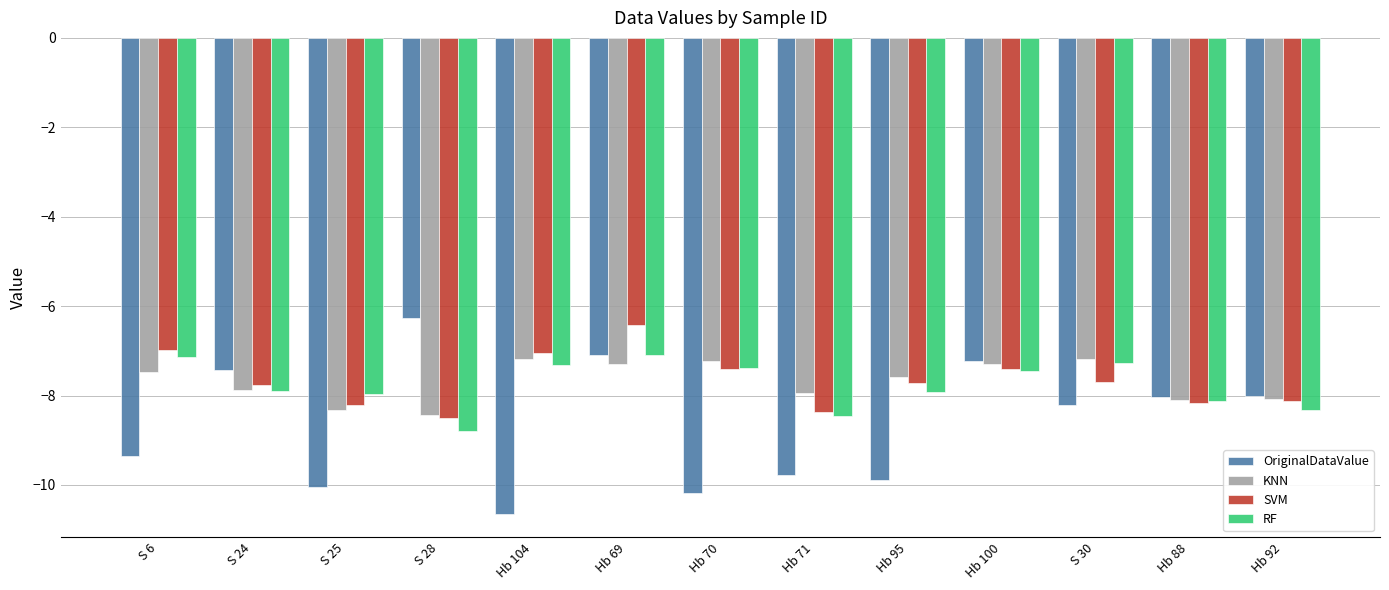

The KNN series shows -13.2 at Hb 88. True or false?

False